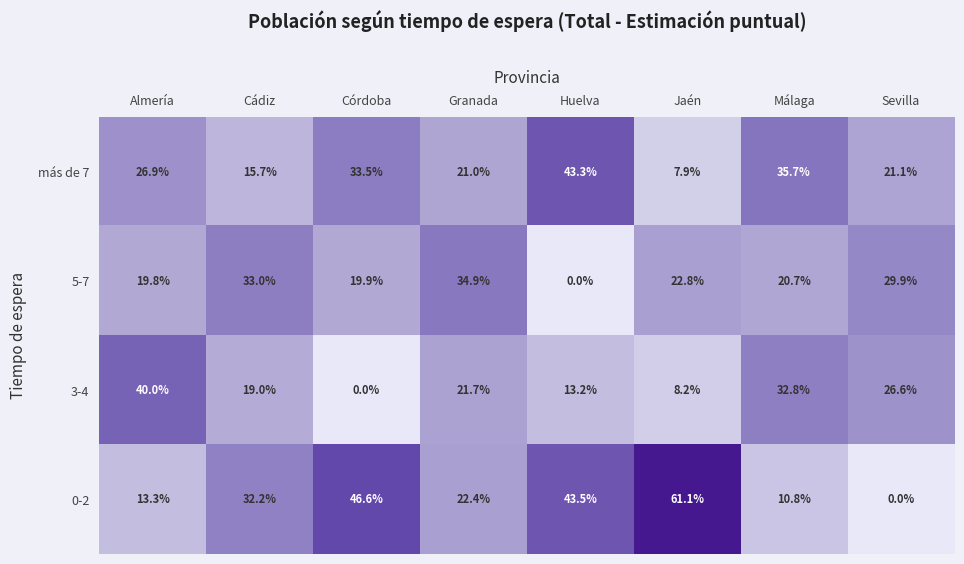

Is the value of 0-2 at Málaga greater than the value of 3-4 at Jaén?

Yes